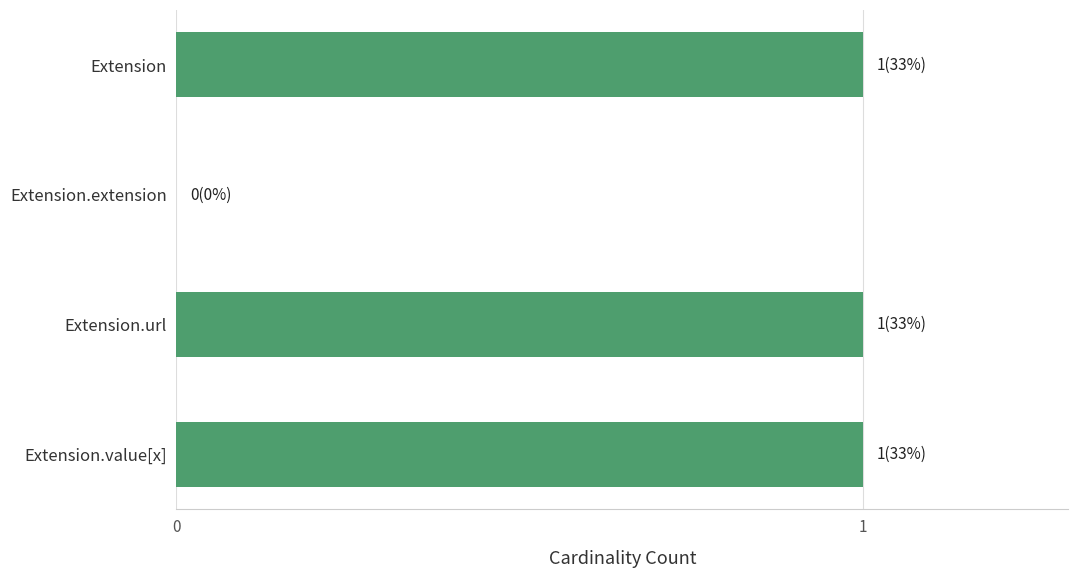

The chart shows a value of 0 at Extension.url. True or false?

False